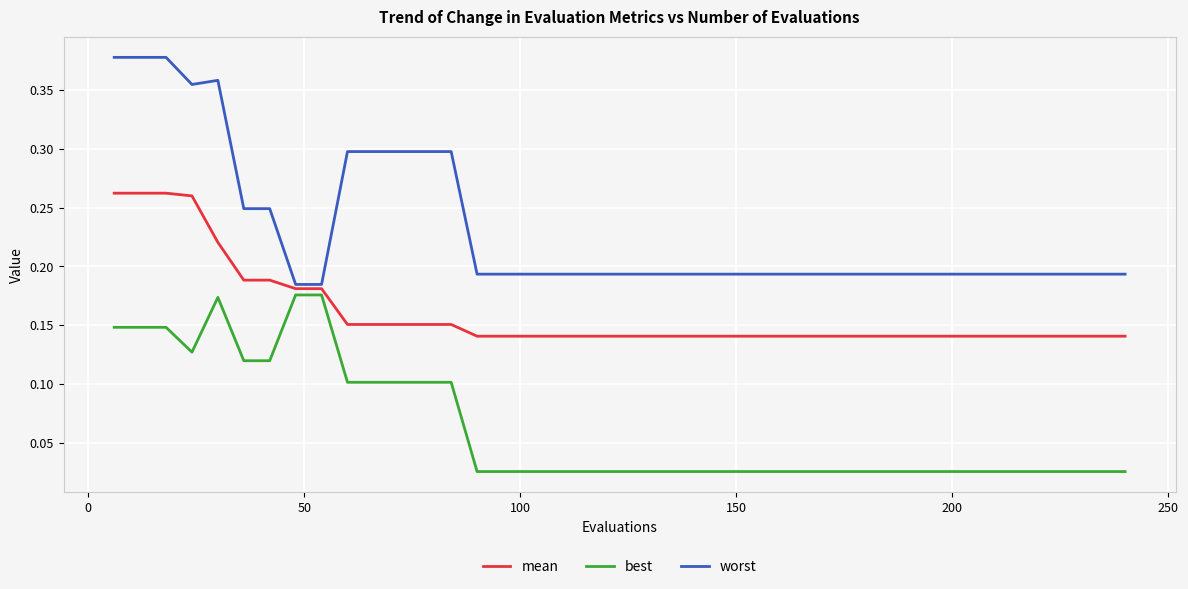

Is this an area chart (filled region under the line)?

No